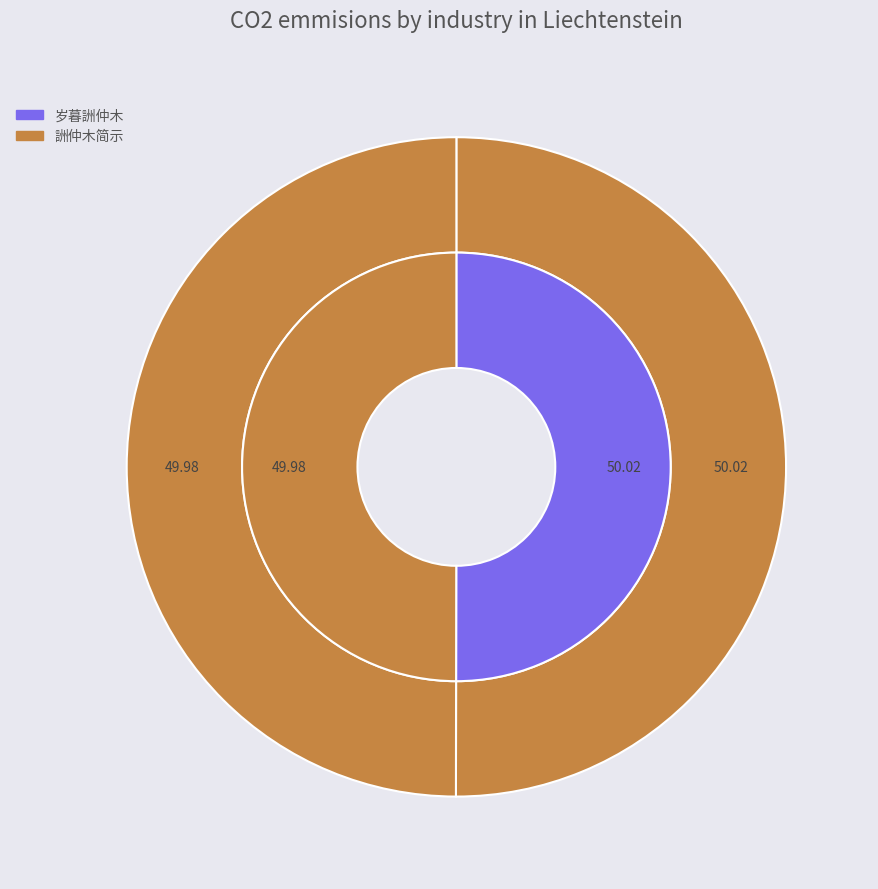

To the nearest percent, what is the average slice percentage?

50%